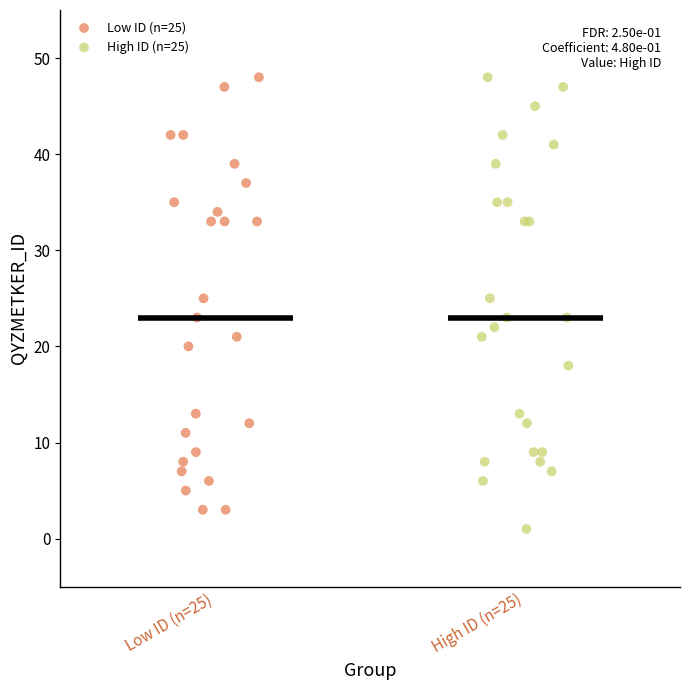

What are all the series names shown in the legend?

Low ID (n=25), High ID (n=25)